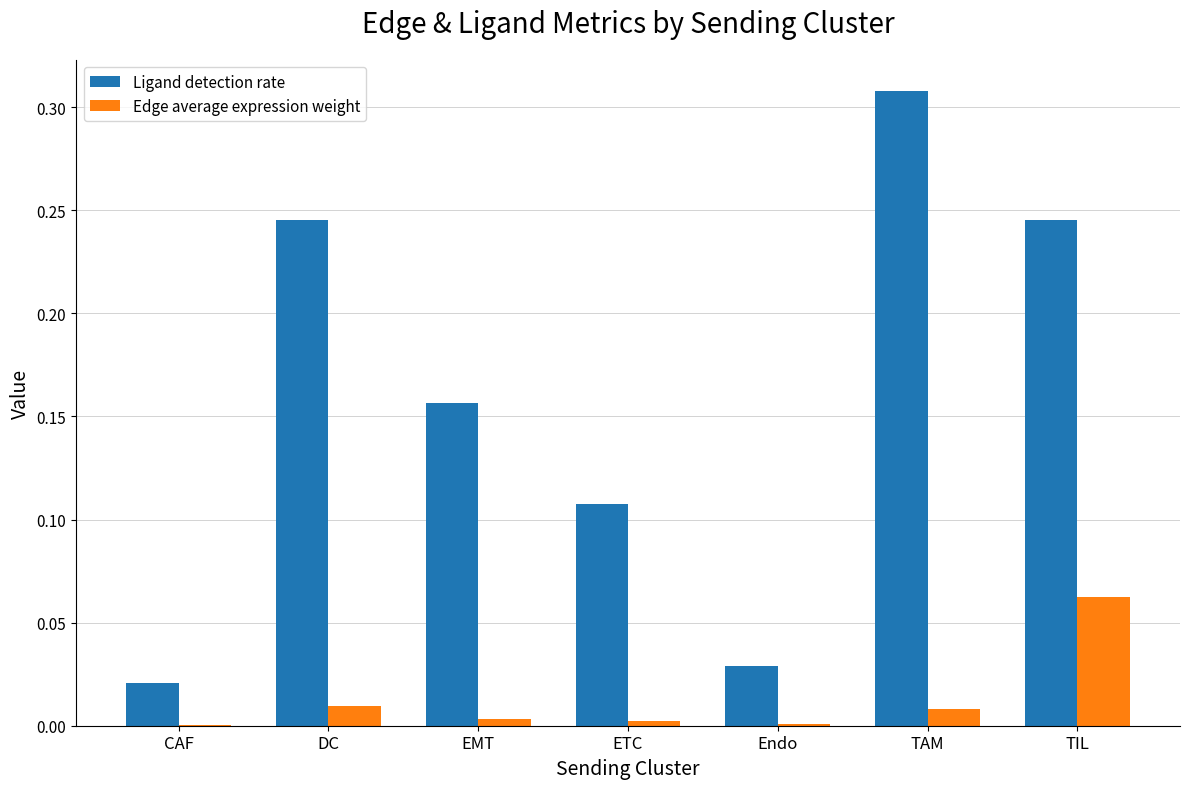

The Ligand detection rate series shows 0.1 at DC. True or false?

False